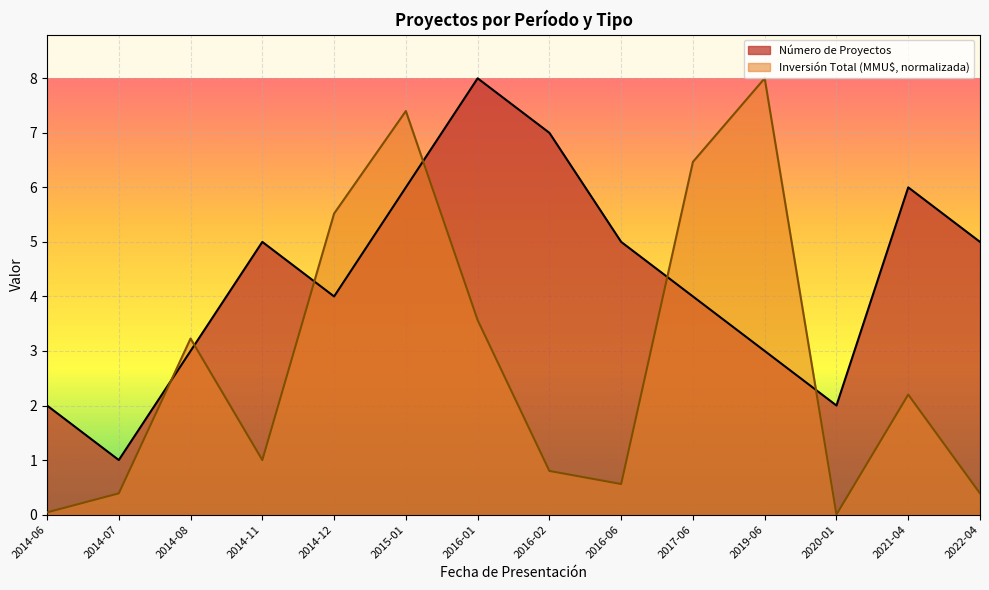

How many interior local peaks does the Número de Proyectos series have?

3